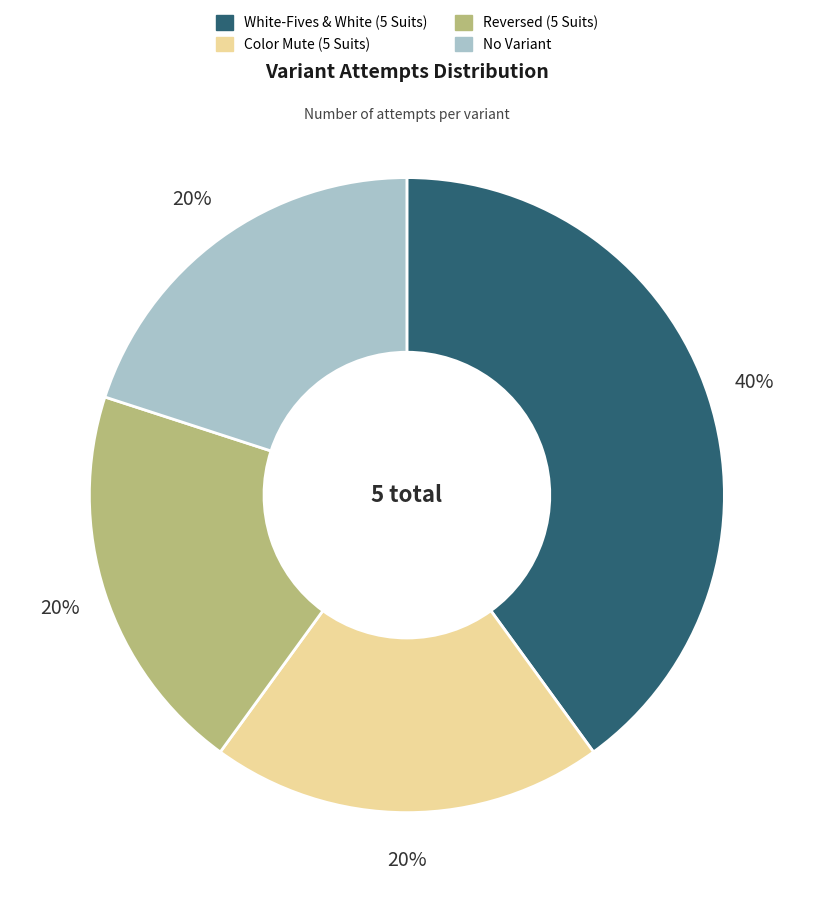

Which slice is the largest?

White-Fives & White (5 Suits)